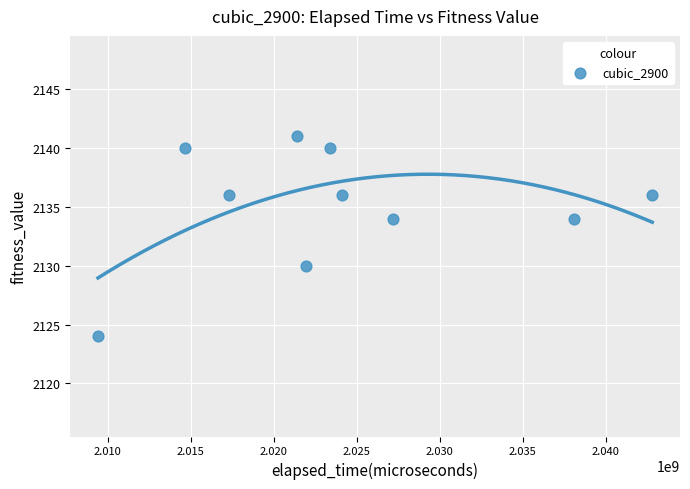

What is the average X value?

2024028397